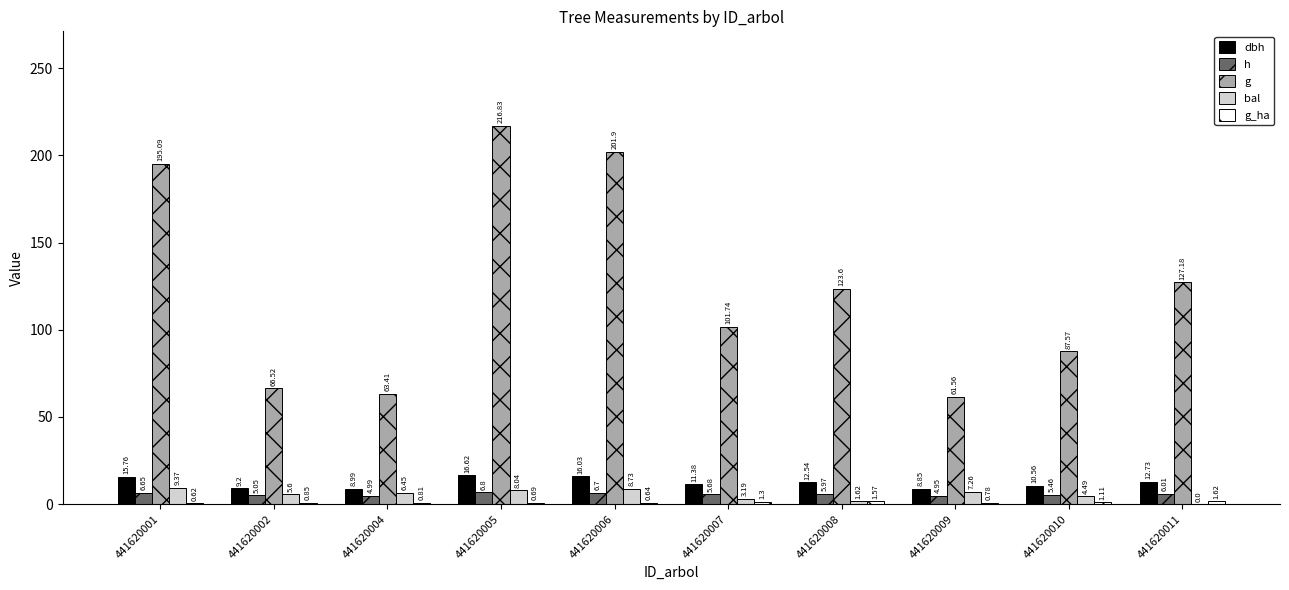

What is the sum of all dbh values?

122.7